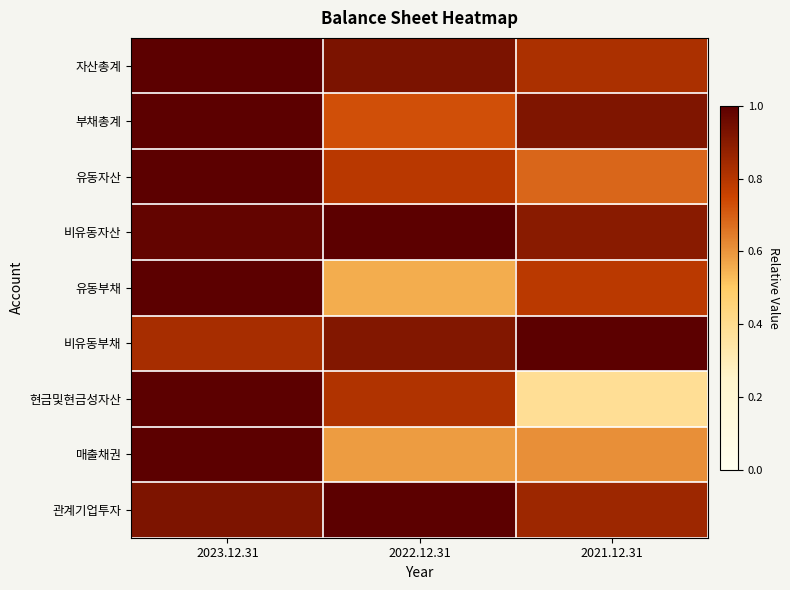

Which series changed the most between 2023.12.31 and 2021.12.31?

현금및현금성자산